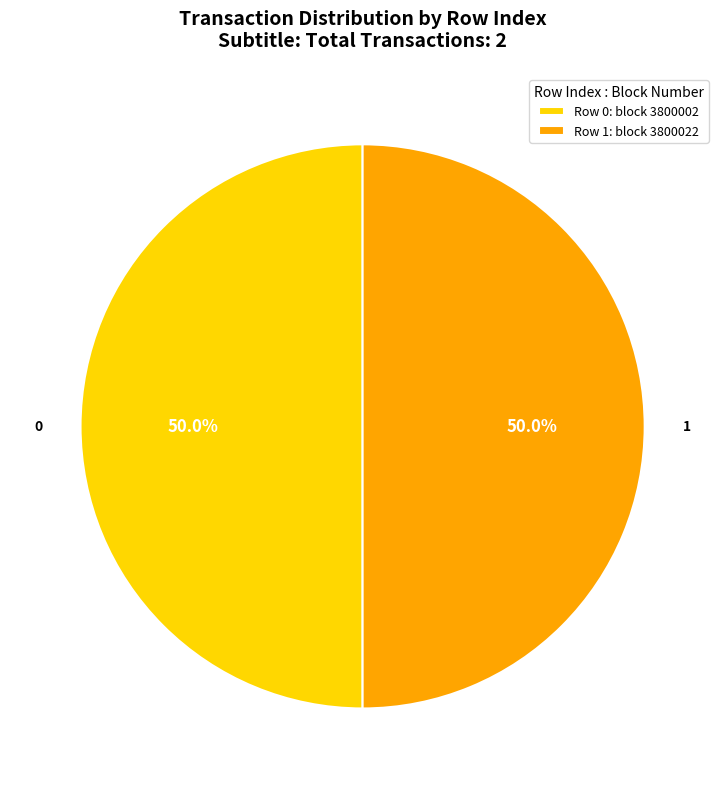

Approximately how many times larger is the value at Row 0: block 3800002 compared to Row 1: block 3800022?

1.0